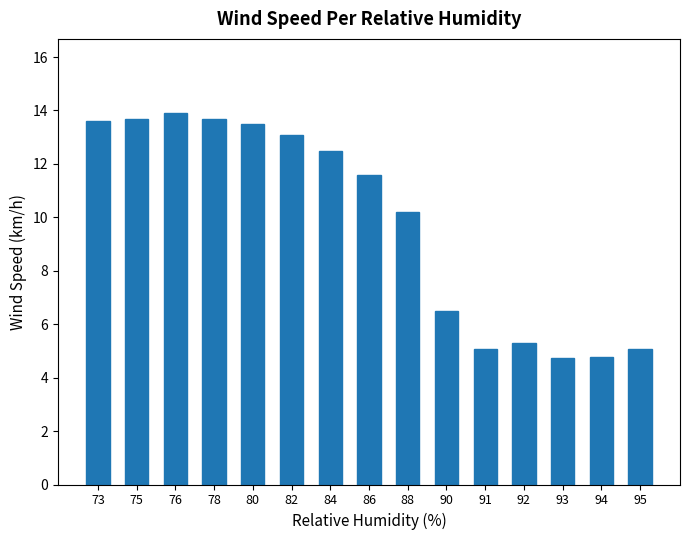

What is the change in value from 84 to 91?

-7.4